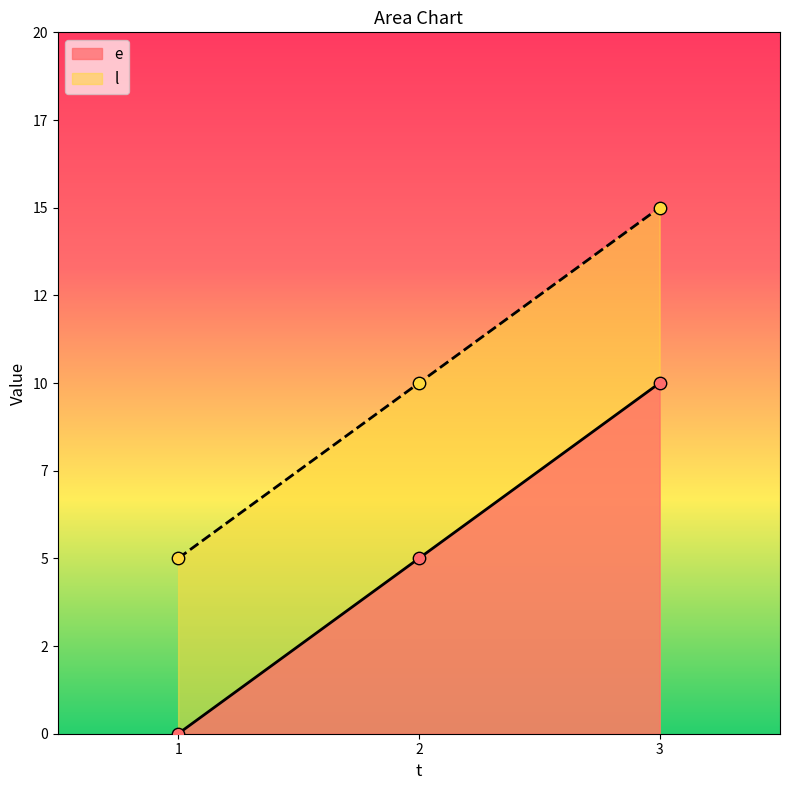

Is the value of l at 2 greater than the value of e at 3?

No